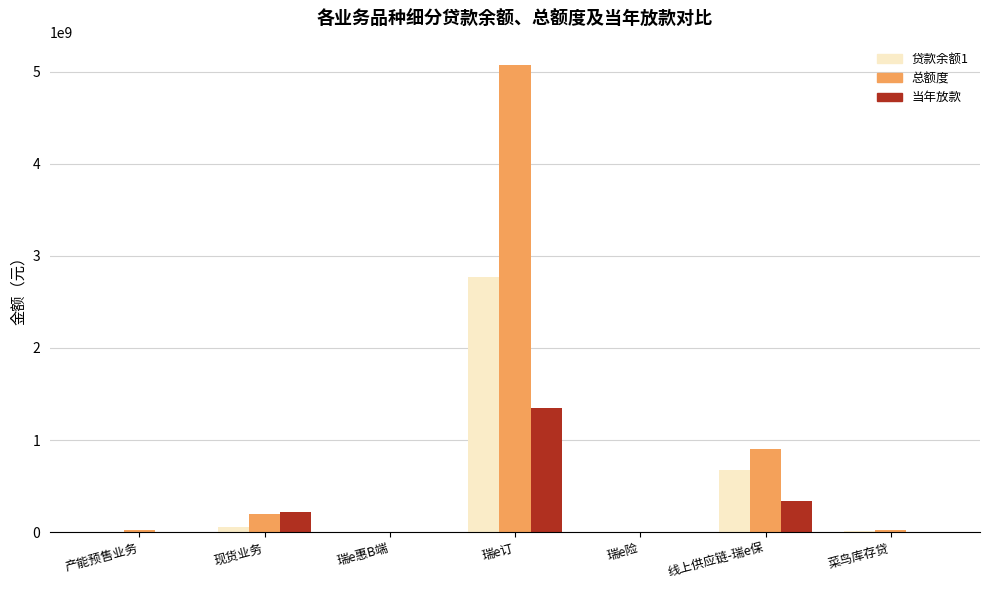

How many series are shown in this chart?

3